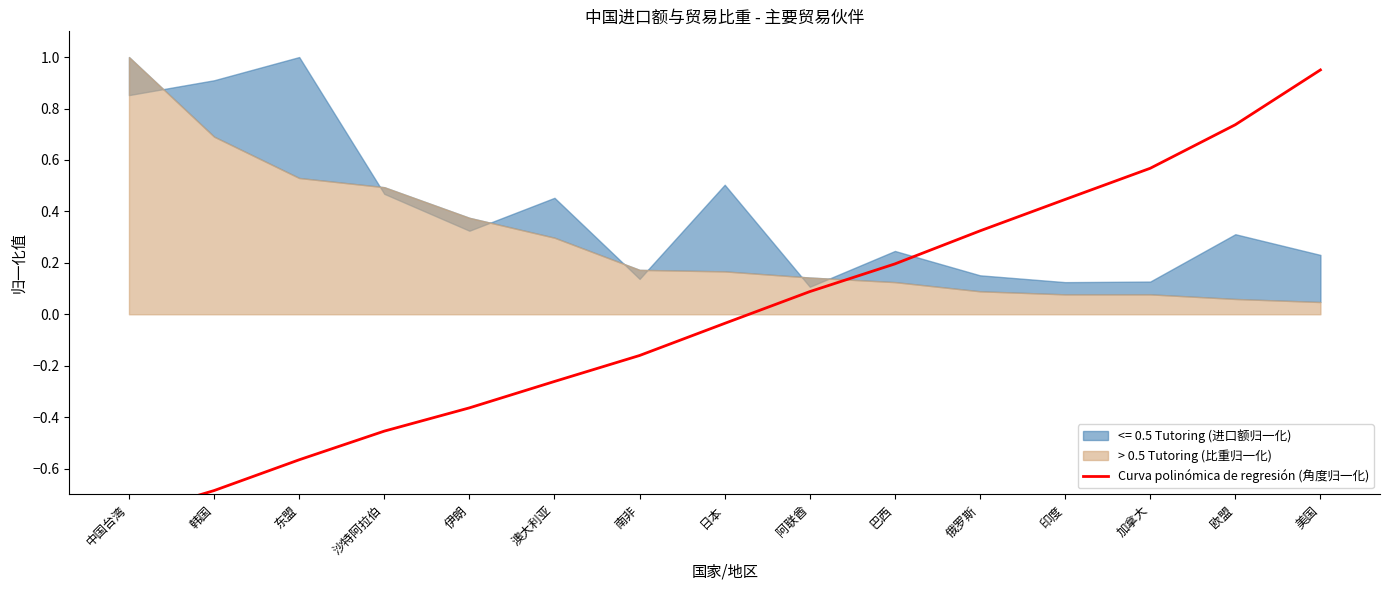

Where is the data nearest to the value 0?

日本